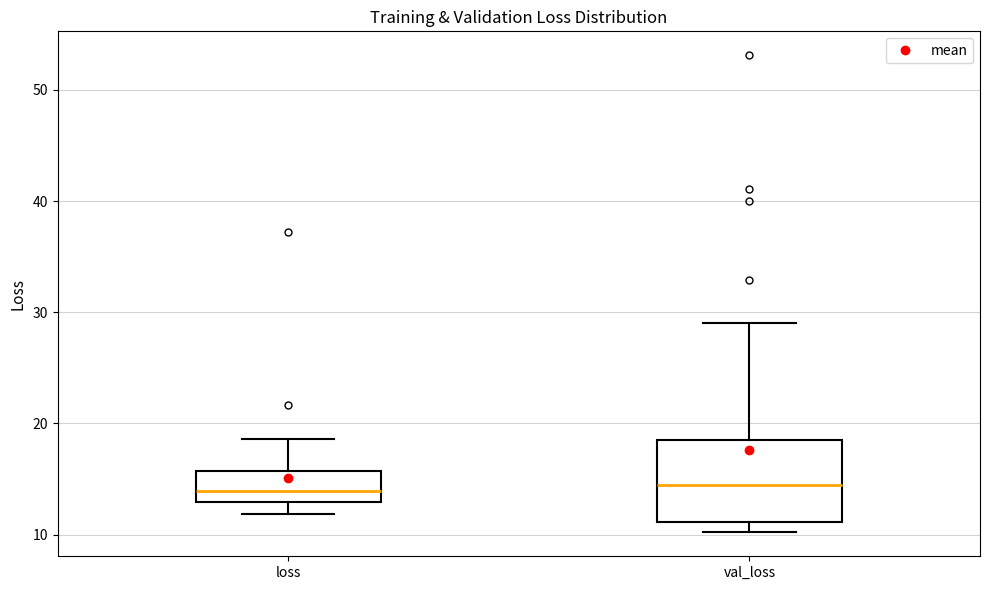

Where is the lower edge of the box for loss on the y-axis? The values are not printed on the chart, so give them approximately, as read against the axis.

13